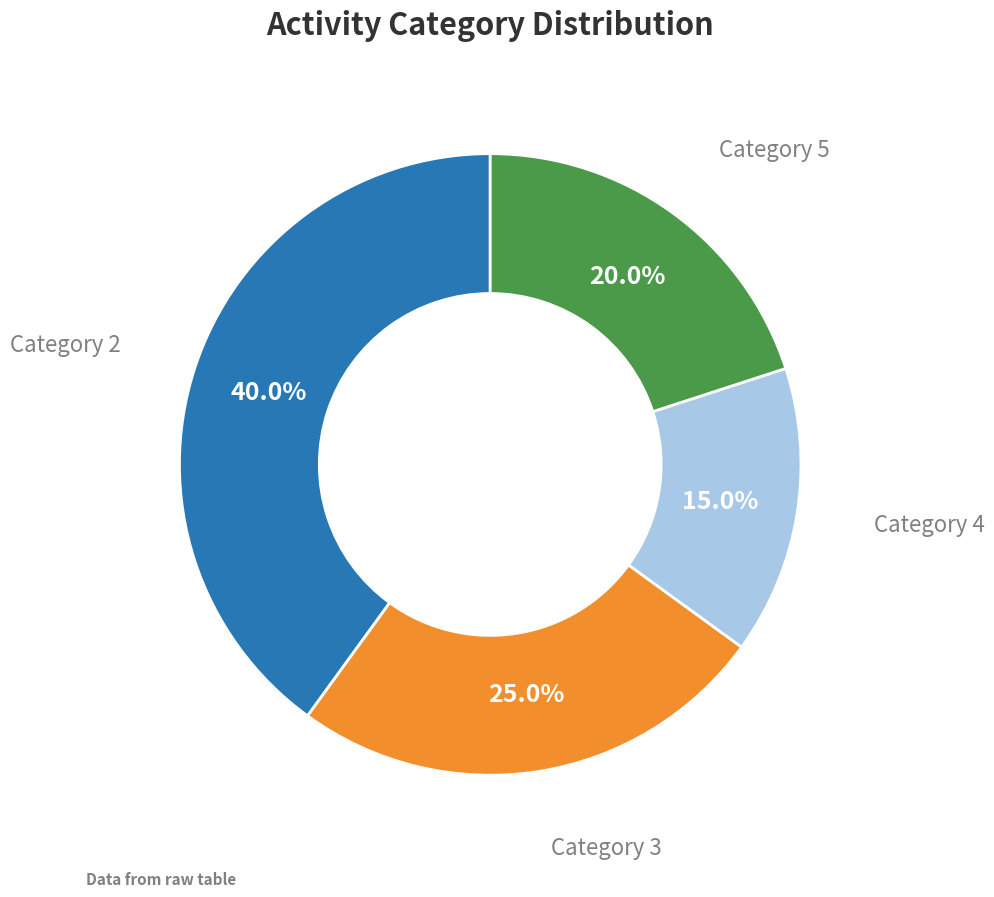

Does any single category account for the majority?

No